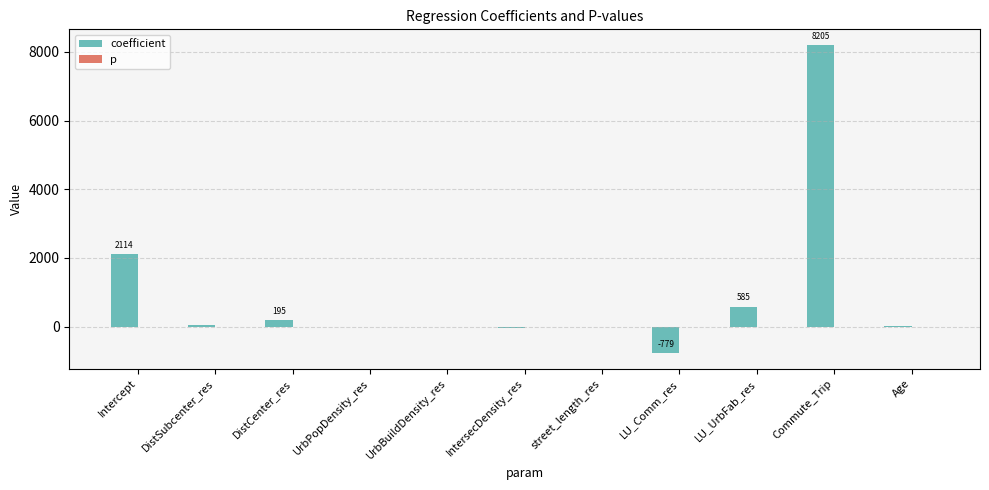

What is the highest value of the coefficient series?

8205.0